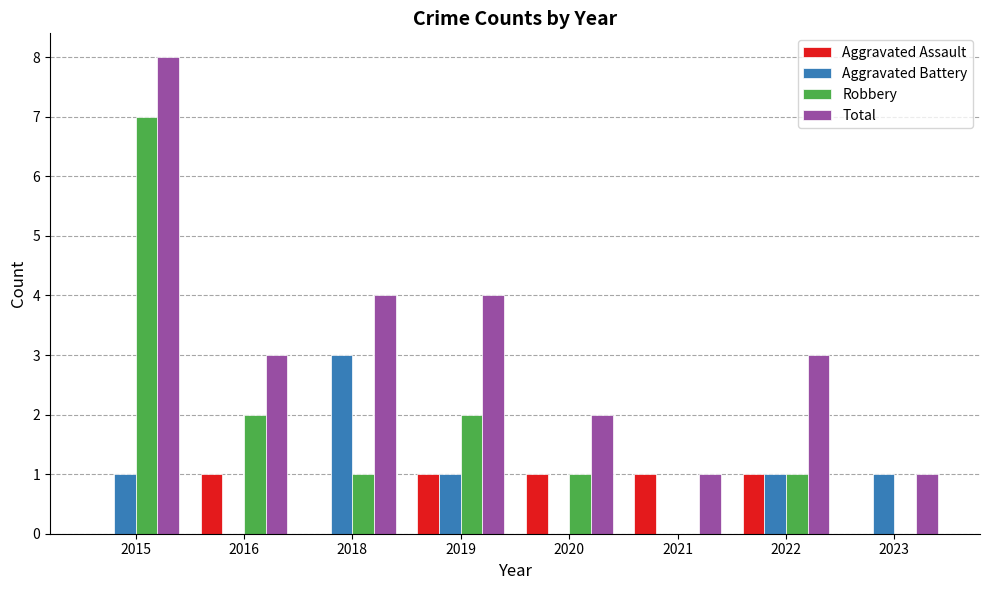

What is the maximum value for Aggravated Battery?

3